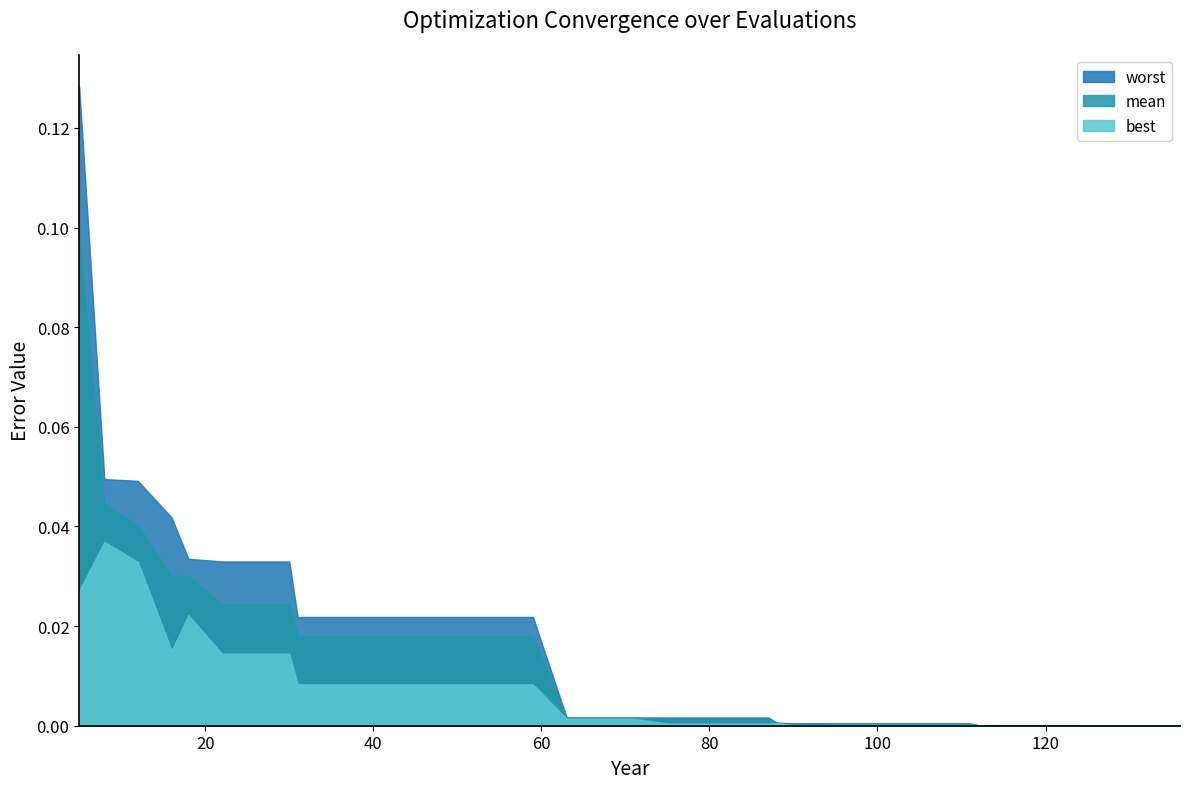

True or false: best has more than 2 interior local peaks.

True